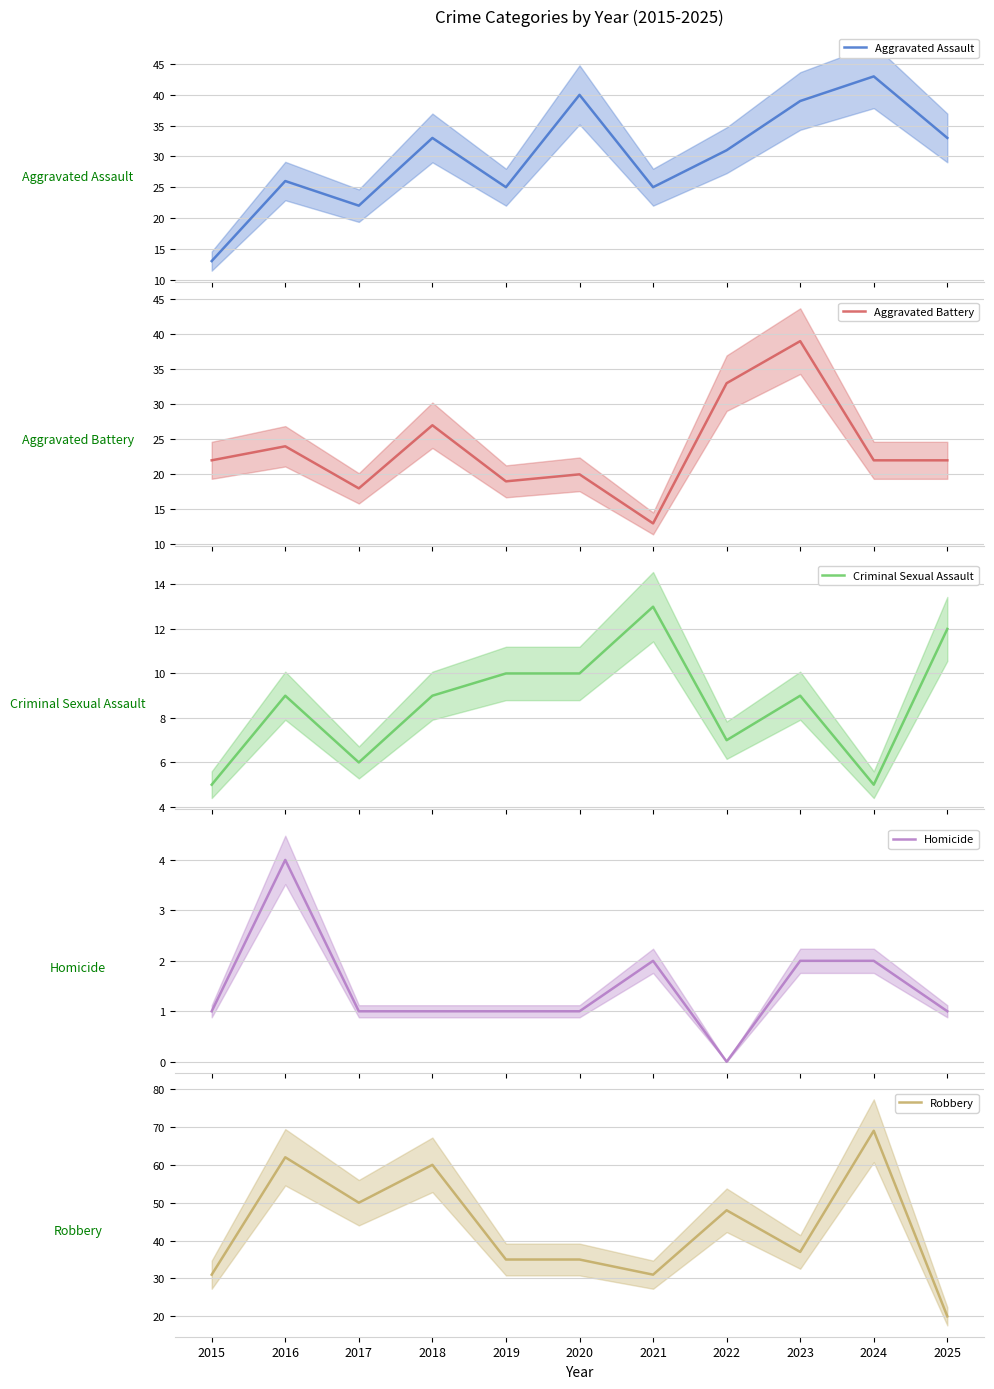

Does the chart display data point markers on the line(s)?

No